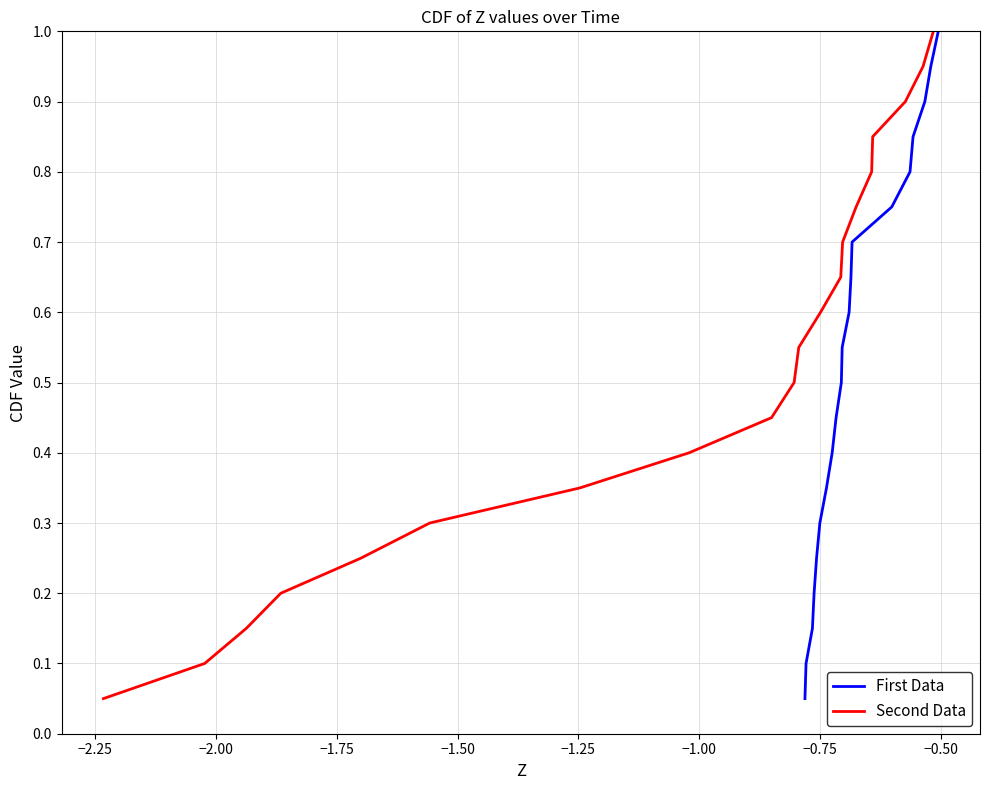

Reading left to right, extract all data points from this chart.

First Data: 0.1	0.1	0.1	0.2	0.2	0.3	0.3	0.4	0.5	0.5	0.6	0.6	0.7	0.7	0.8	0.8	0.8	0.9	0.9	1.0
Second Data: 0.1	0.1	0.1	0.2	0.2	0.3	0.3	0.4	0.5	0.5	0.6	0.6	0.7	0.7	0.8	0.8	0.8	0.9	0.9	1.0